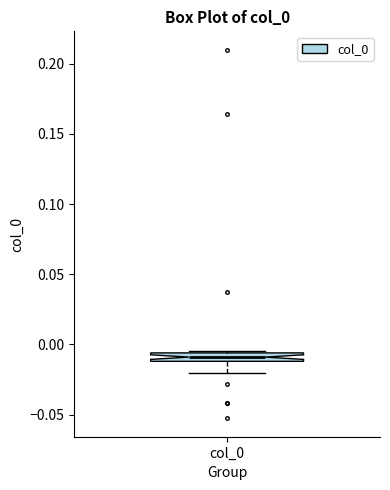

Where is the lower edge of the box for col_0 on the y-axis? The values are not printed on the chart, so give them approximately, as read against the axis.

-0.010